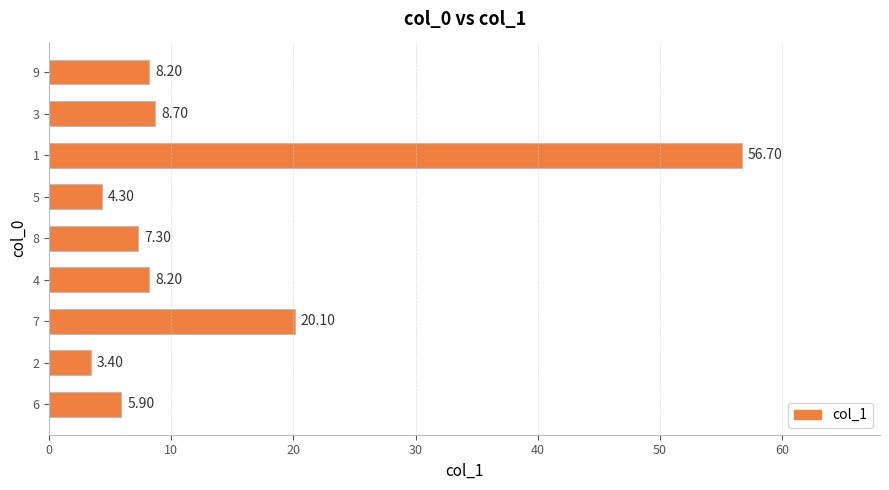

What is the difference between the values at 7 and 1?

36.6